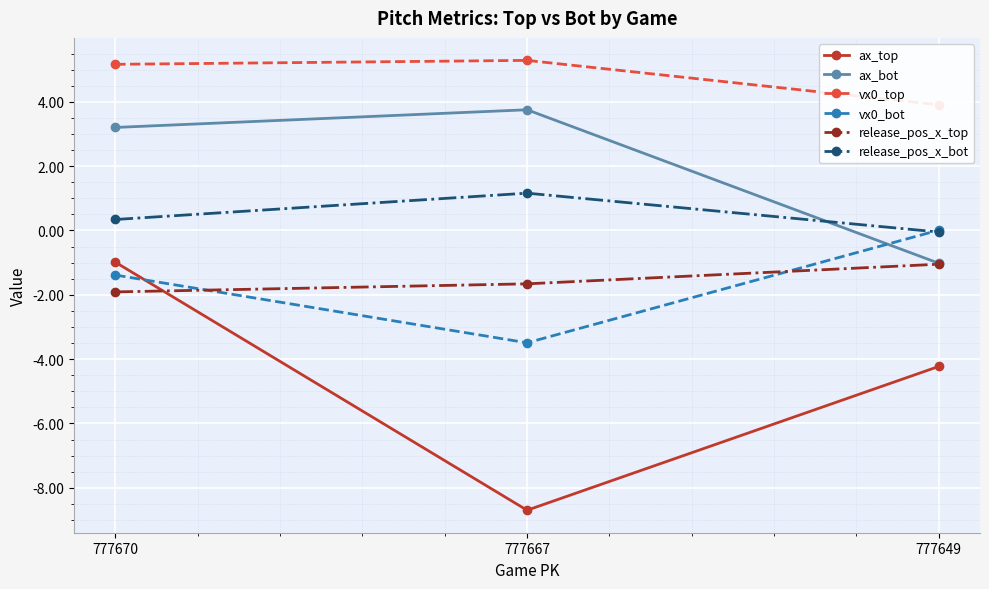

Which series has the largest total across all categories?

vx0_top